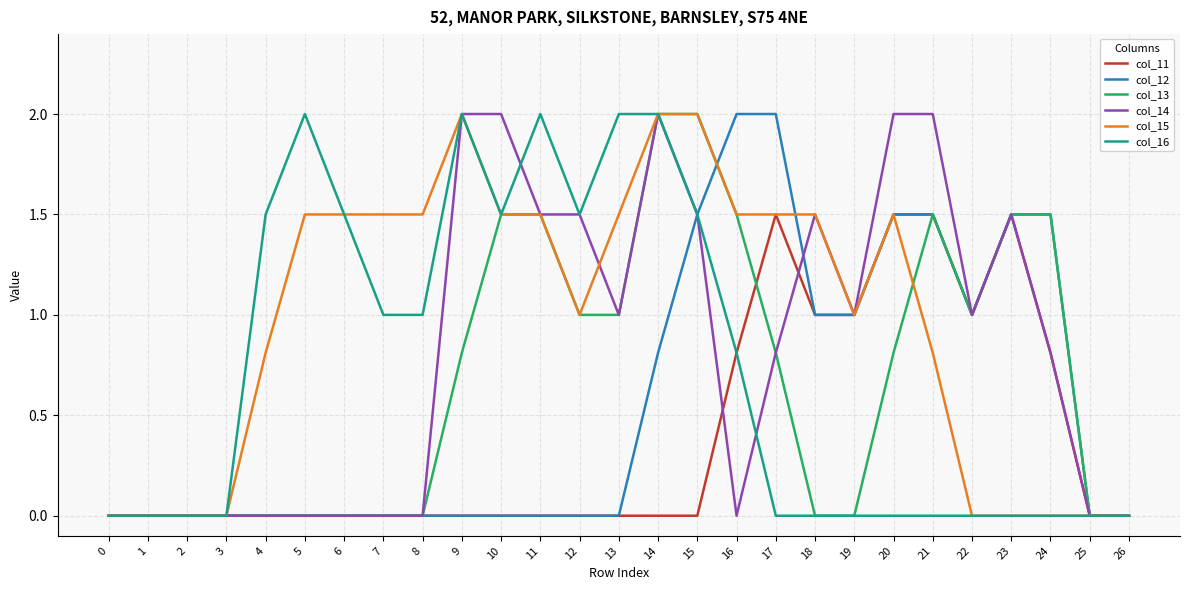

True or false: col_16 has a value of 0.8 at 16.

True